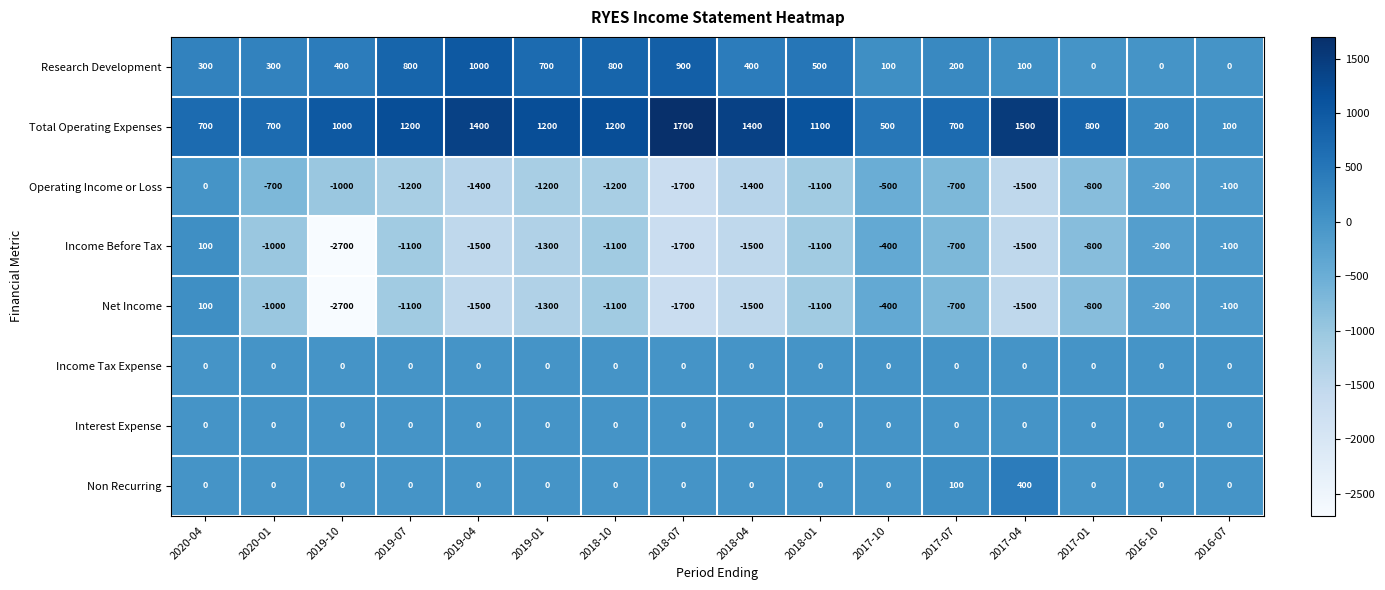

Which category has the highest value across all series?

2018-07